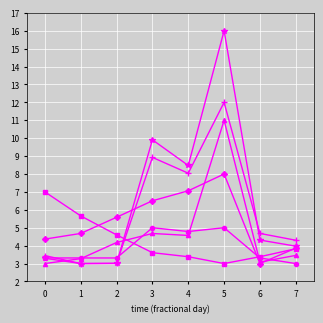

Which category has the highest value across all series?

5